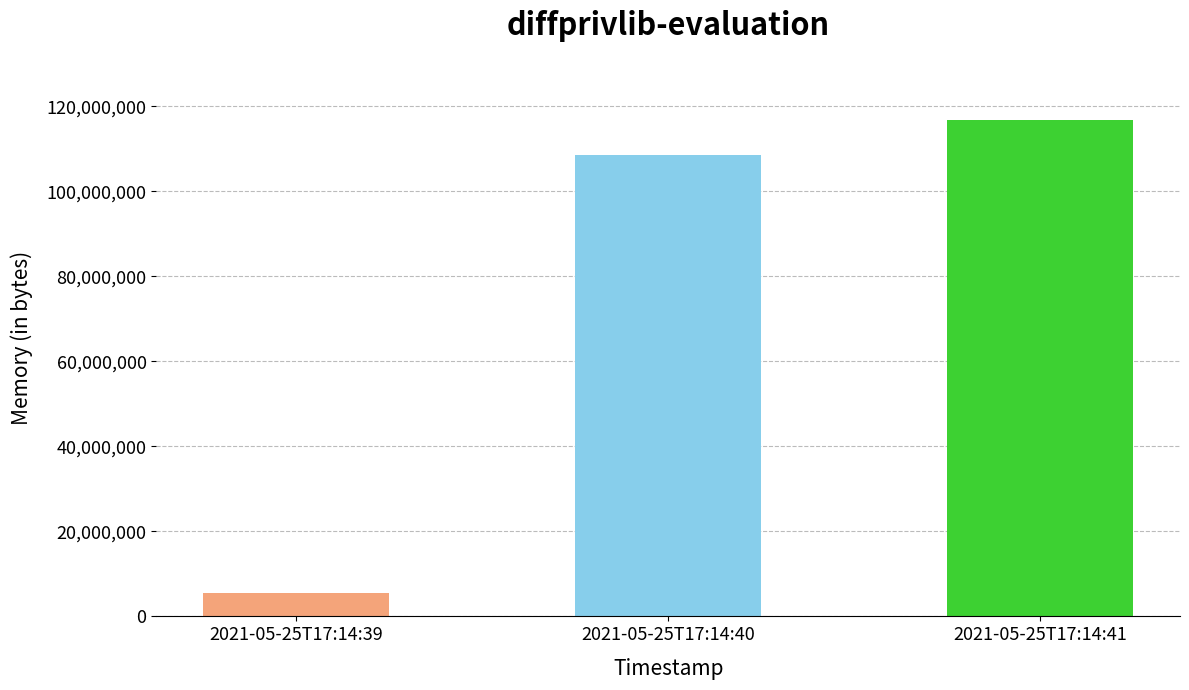

What is the average value?

76918784